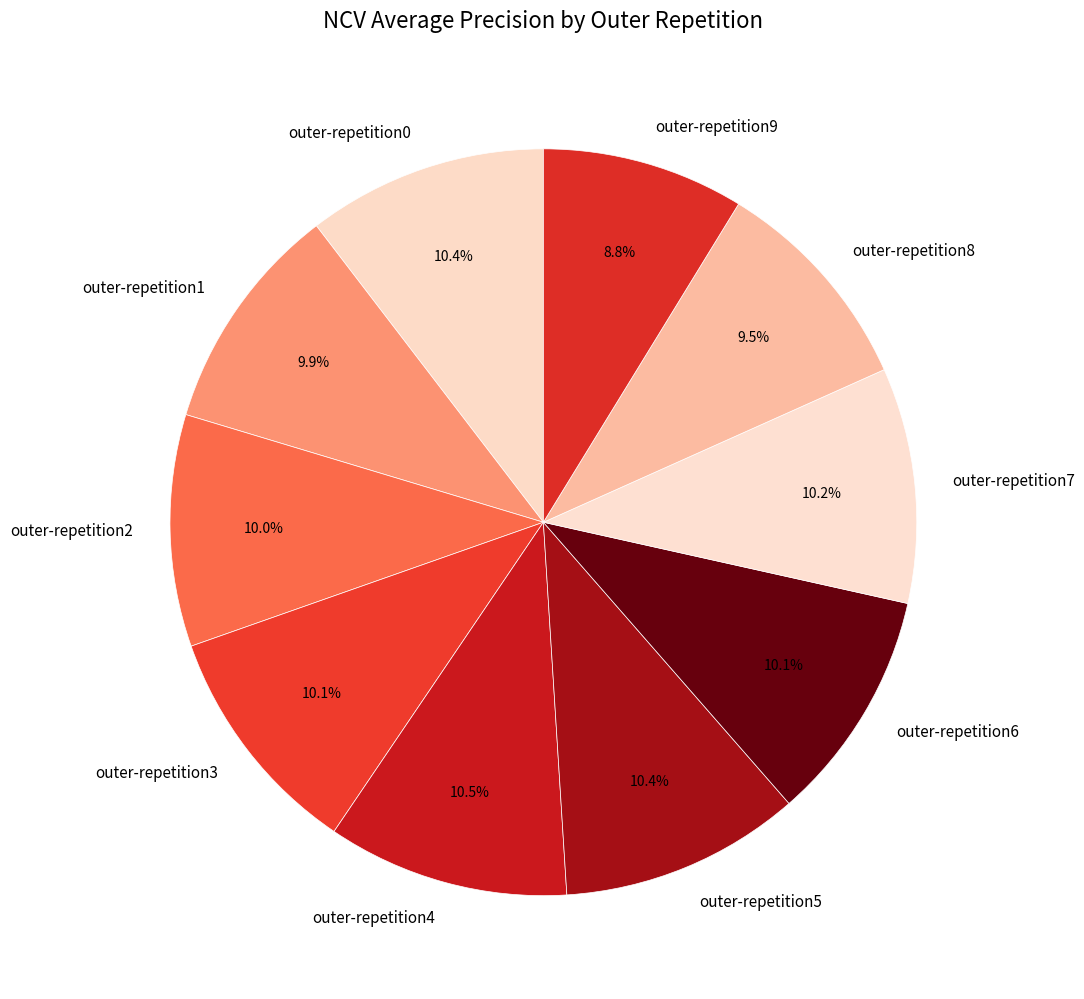

Does any single category account for the majority?

No